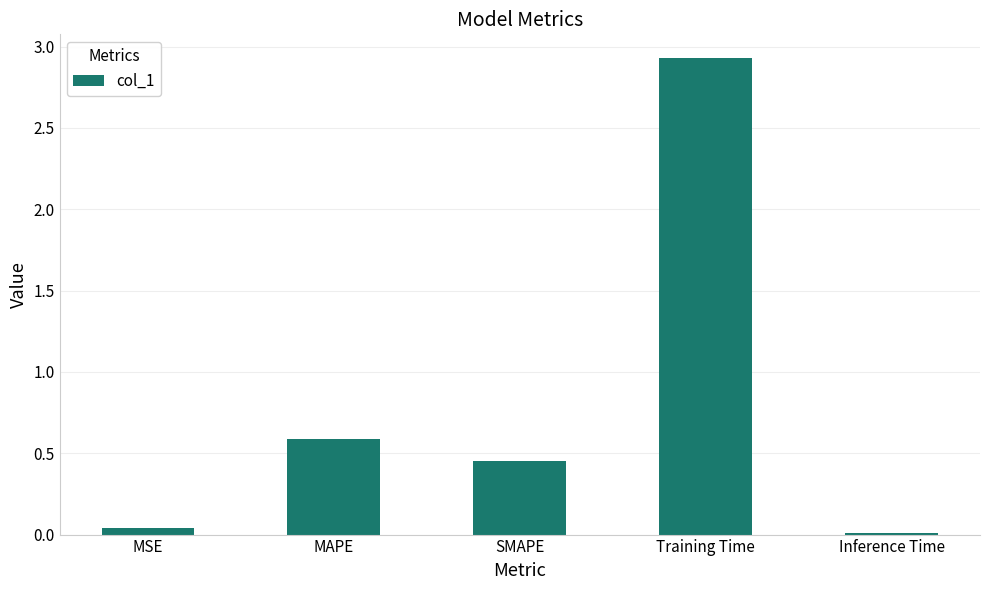

Which has a higher value, SMAPE or MSE?

SMAPE